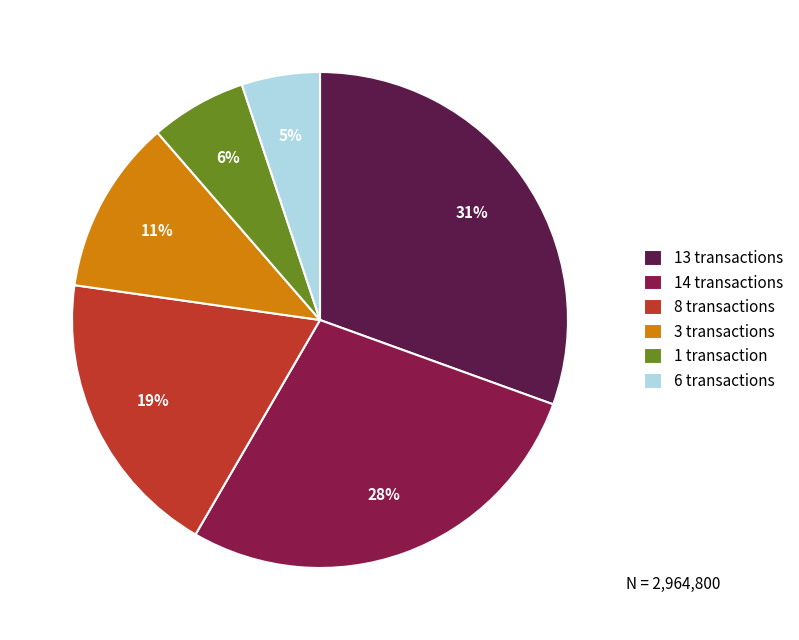

Between 1 transaction and 14 transactions, which is larger?

14 transactions